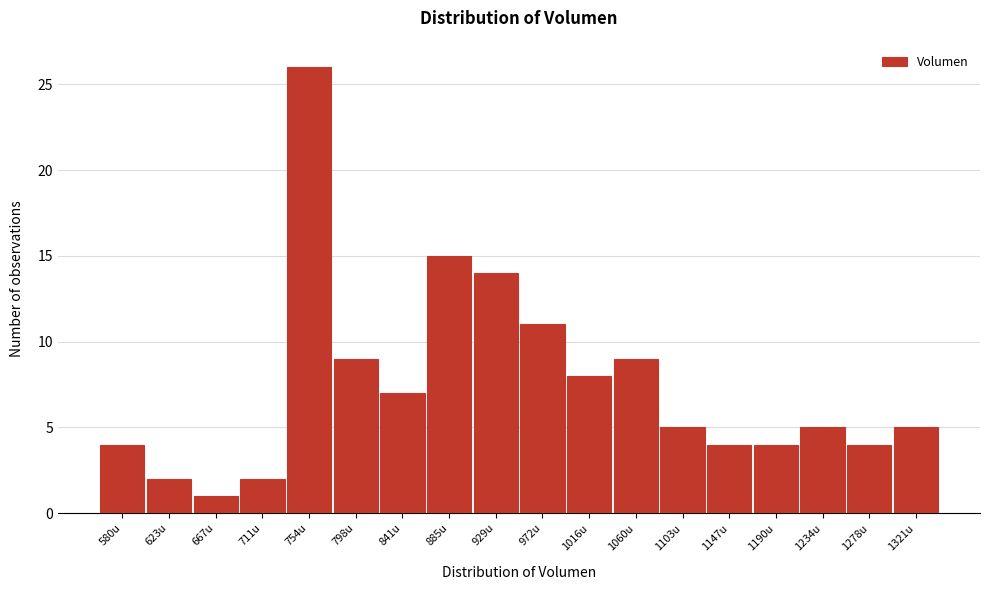

Reading right to left, transcribe all the data shown in this chart.

1321u=5	1278u=4	1234u=5	1190u=4	1147u=4	1103u=5	1060u=9	1016u=8	972u=11	929u=14	885u=15	841u=7	798u=9	754u=26	711u=2	667u=1	623u=2	580u=4